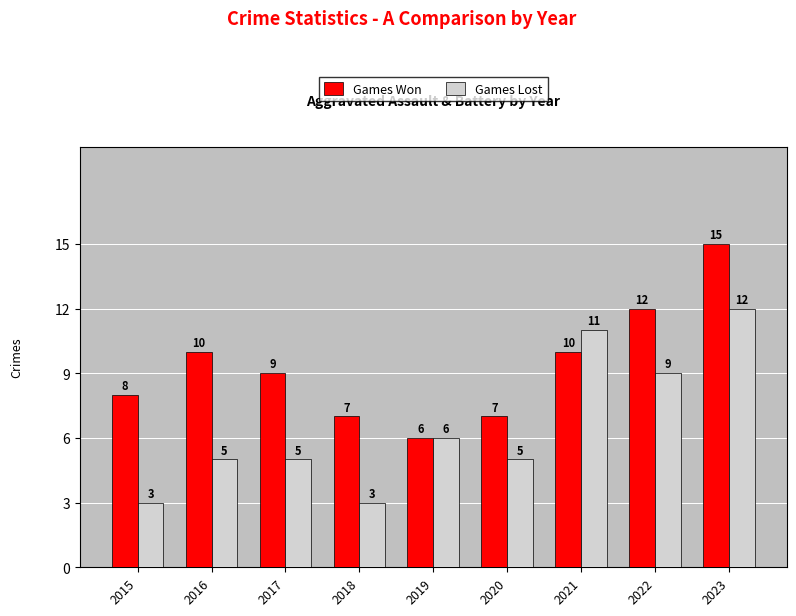

Reading left to right, extract all data points from this chart.

Games Won: 8	10	9	7	6	7	10	12	15
Games Lost: 3	5	5	3	6	5	11	9	12